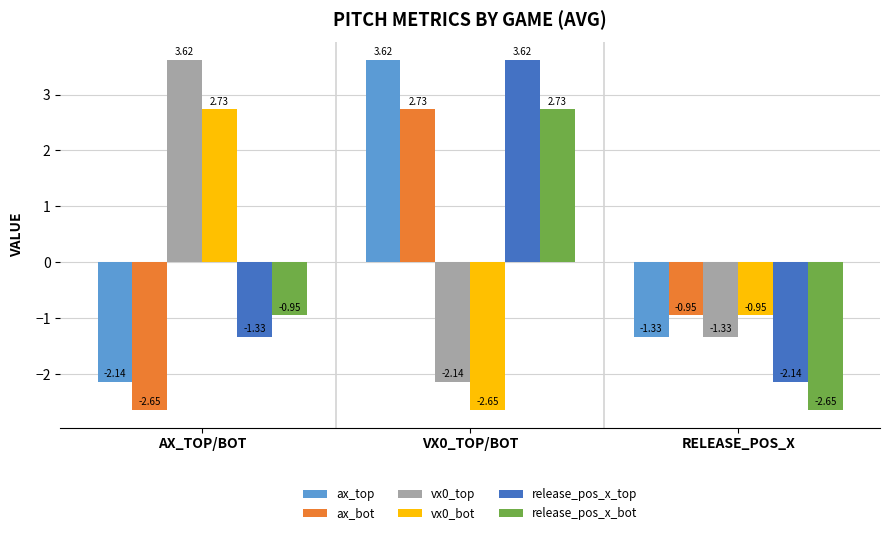

What is the sum of the release_pos_x_bot values at AX_TOP/BOT and VX0_TOP/BOT?

1.8